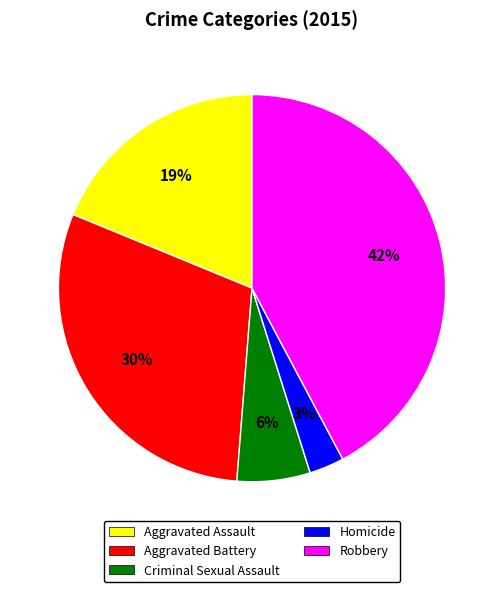

To the nearest percent, what is the difference between the largest and smallest slice percentages?

39%